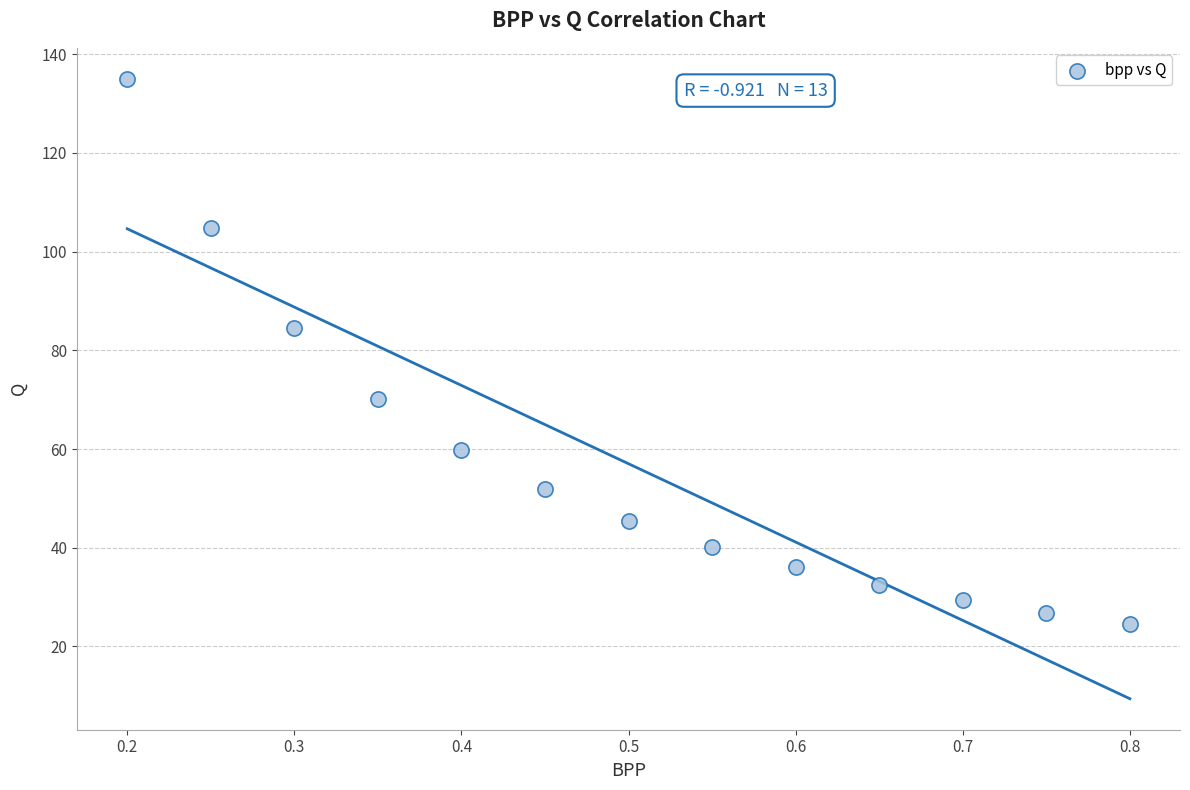

What Y value in the scatter plot is closest to 79?

84.5